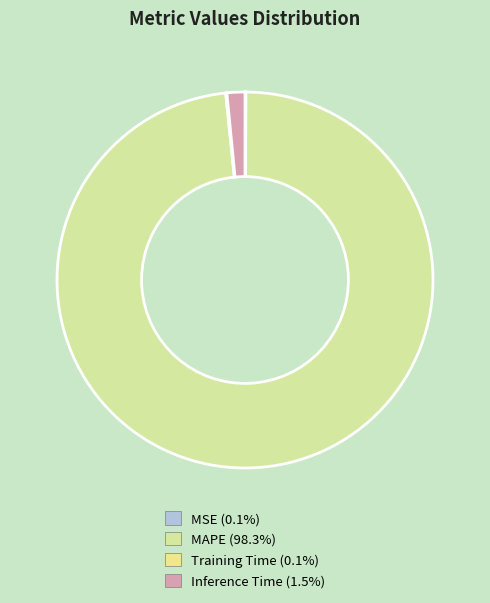

What percentage is the Inference Time slice, to the nearest percent?

2%